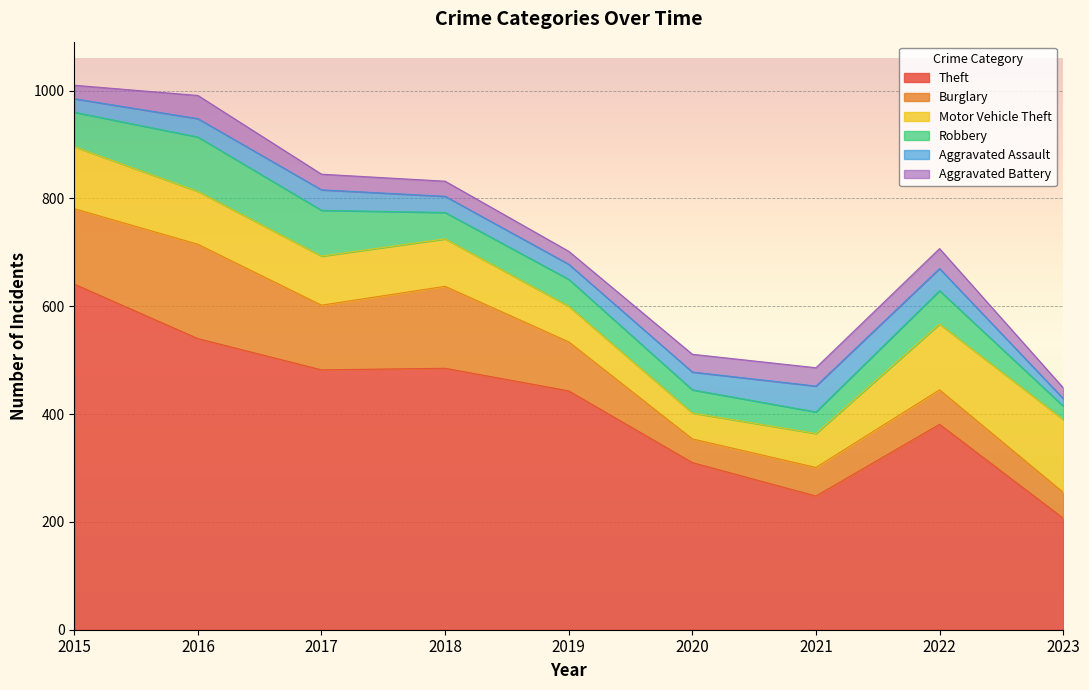

The Aggravated Battery series shows 40 at 2019. True or false?

False